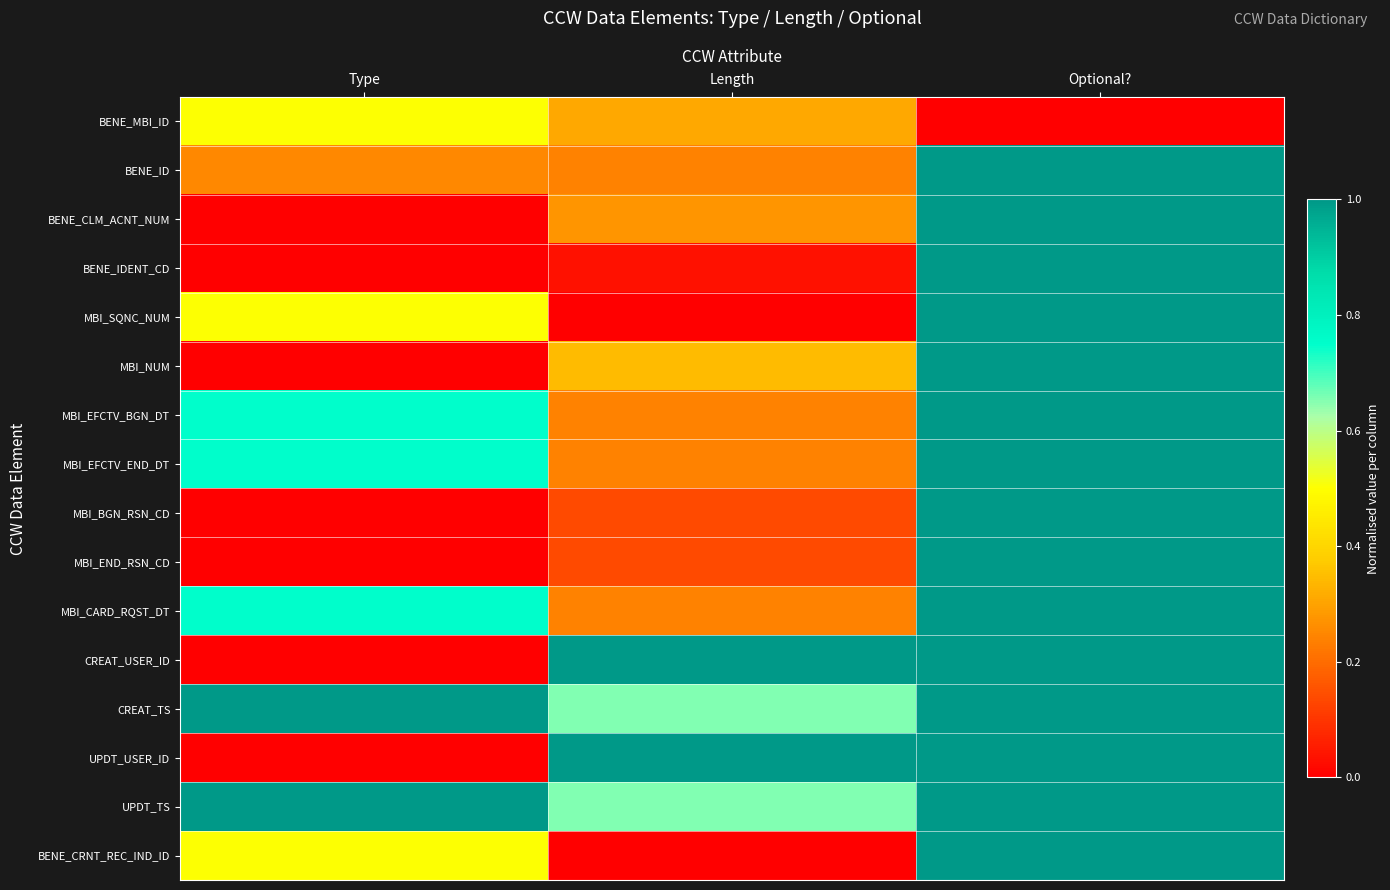

At which category is the sum across all series the highest?

Optional?